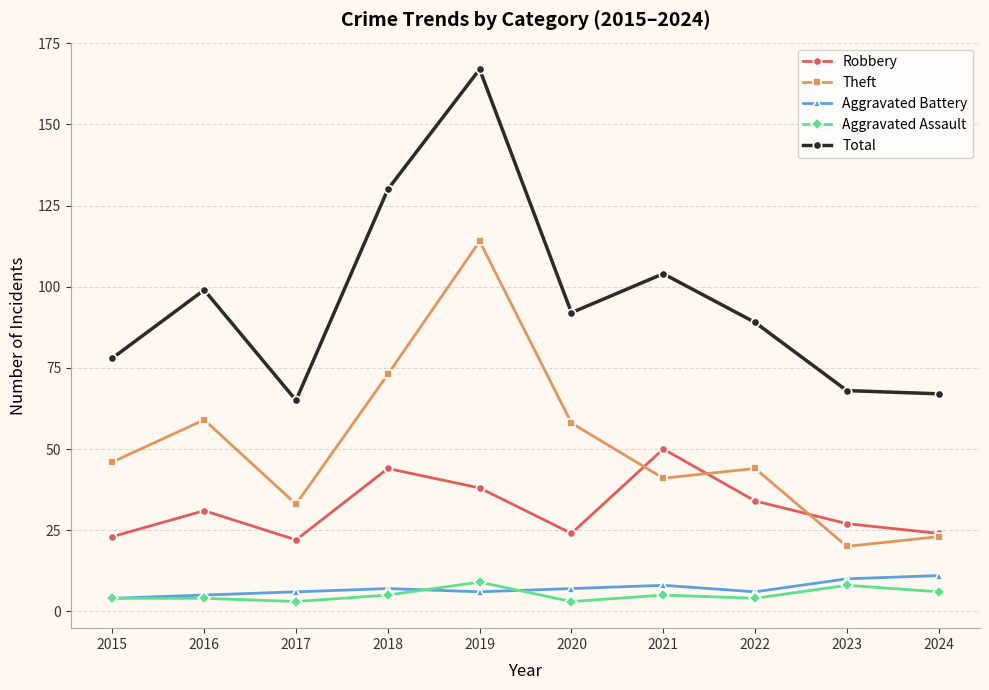

At how many categories does at least one series exceed 34?

10